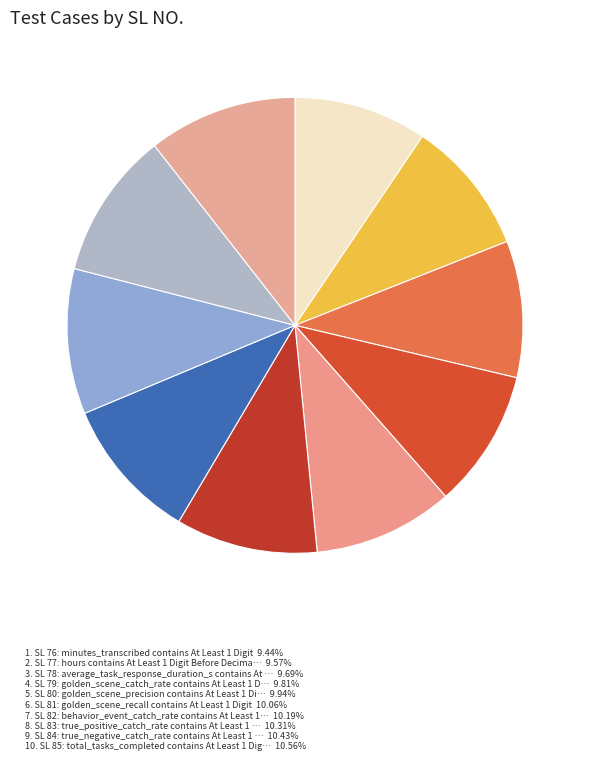

Which category has the smallest portion of the pie?

minutes_transcribed contains At Least 1 Digit